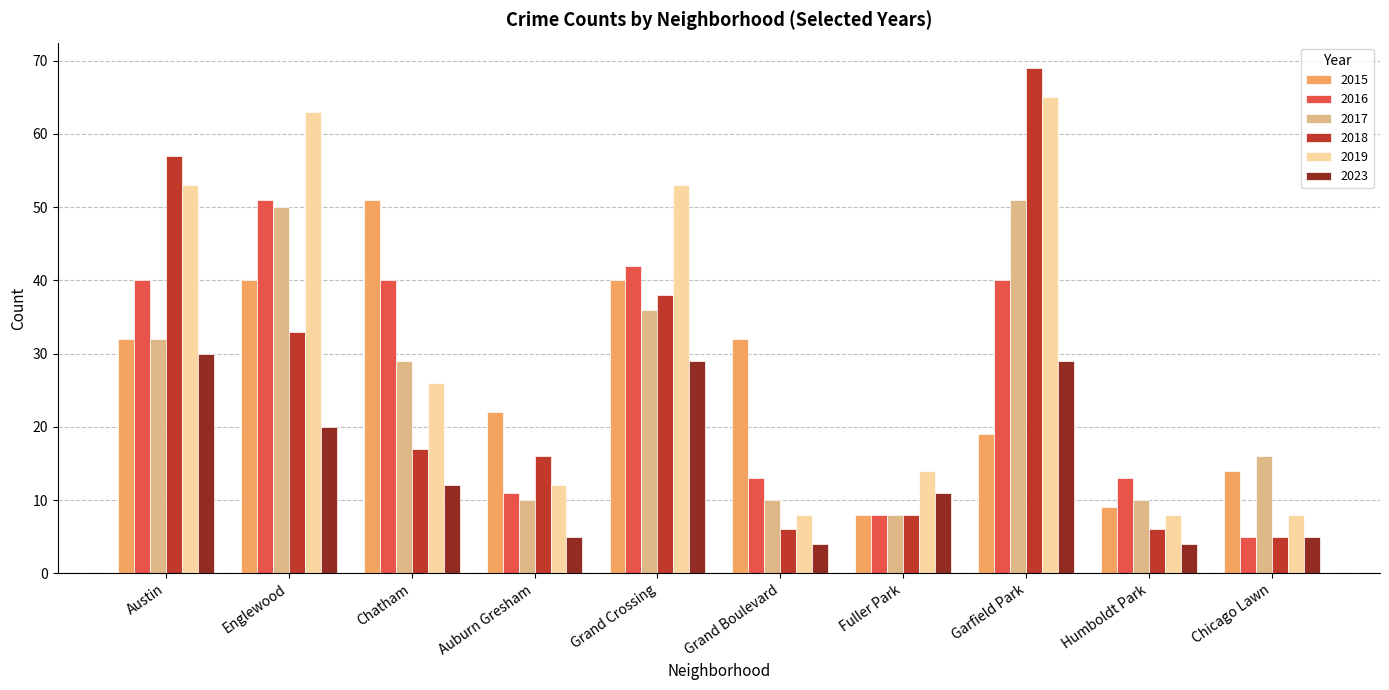

Rank the series at Garfield Park from highest to lowest value.

2018, 2019, 2017, 2016, 2023, 2015